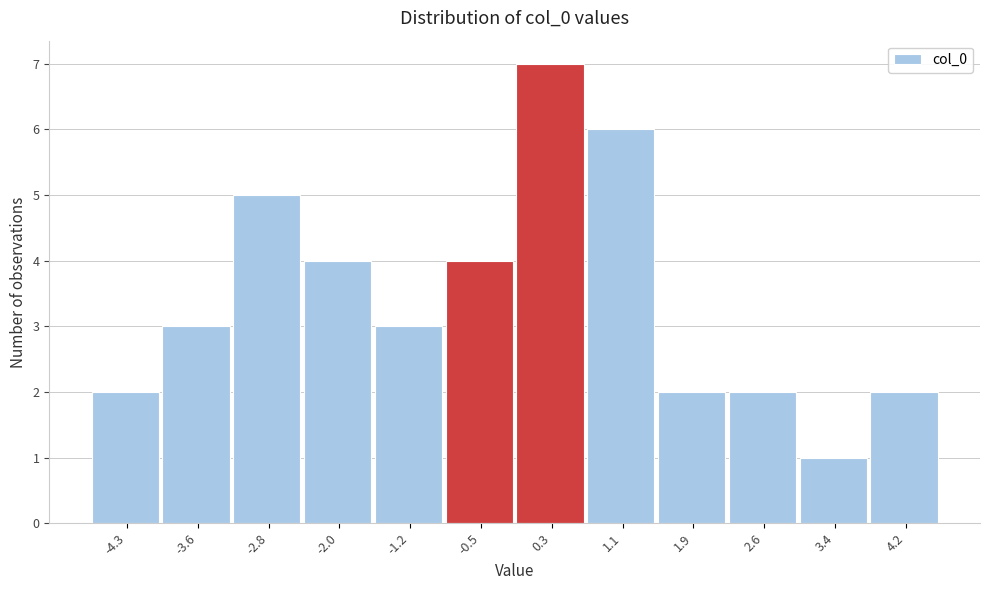

How tall is the bar that spans -4.7 to -4.0 on the x-axis? Neither the bar edges nor the heights are printed on the chart, so give them approximately, as read against the axes.

2